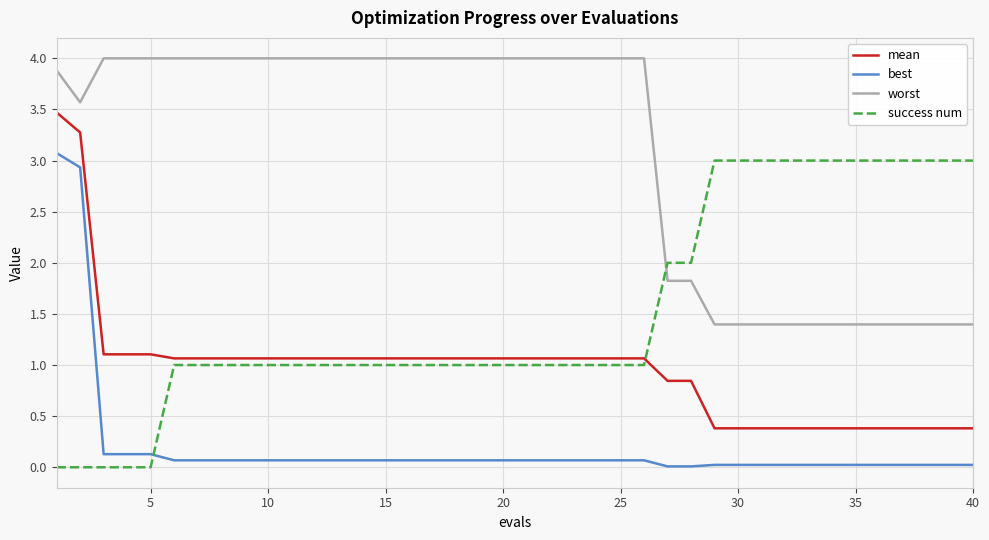

Rank the series by their maximum value, from lowest to highest.

success num, best, mean, worst